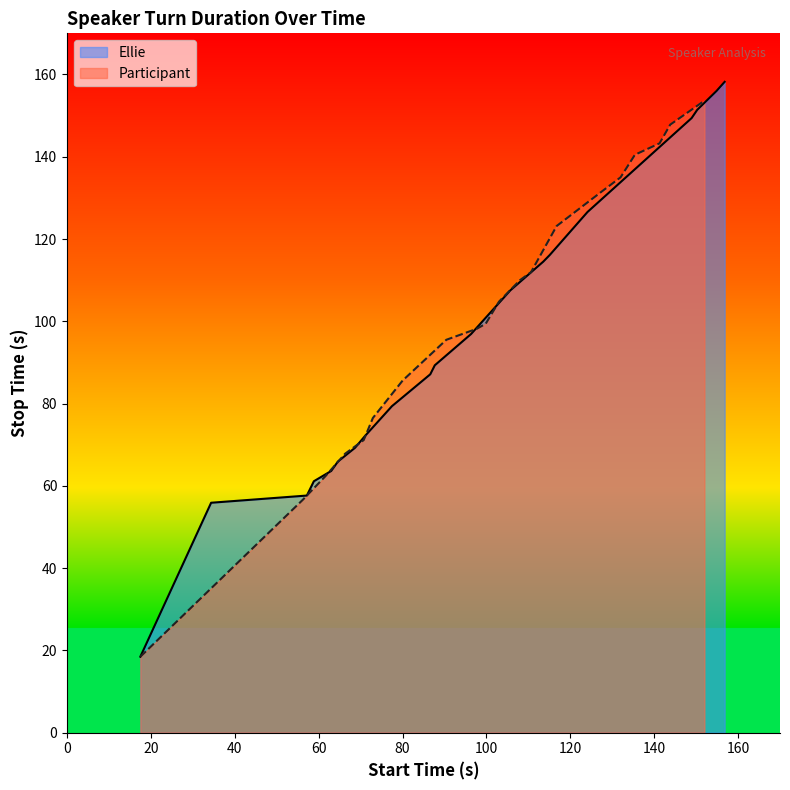

True or false: Participant has more than 2 interior local peaks.

False